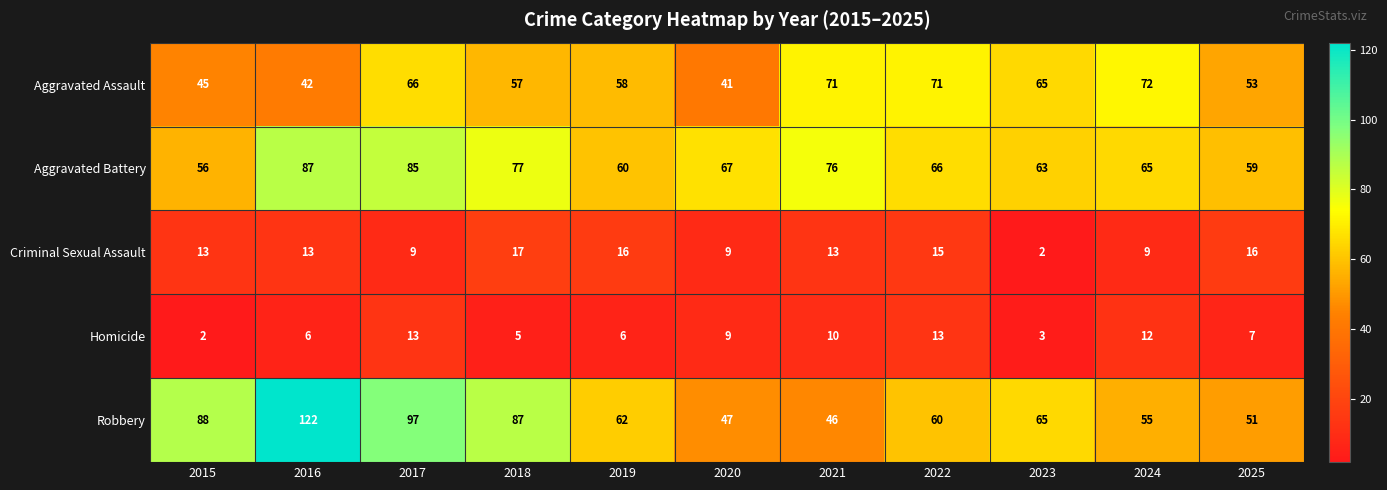

What is the difference between the second highest and second lowest values in the Criminal Sexual Assault series?

7